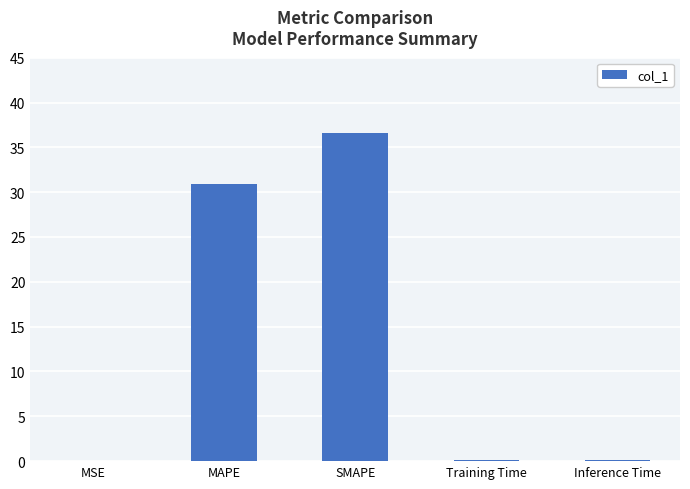

What is the sum of all values?

67.6